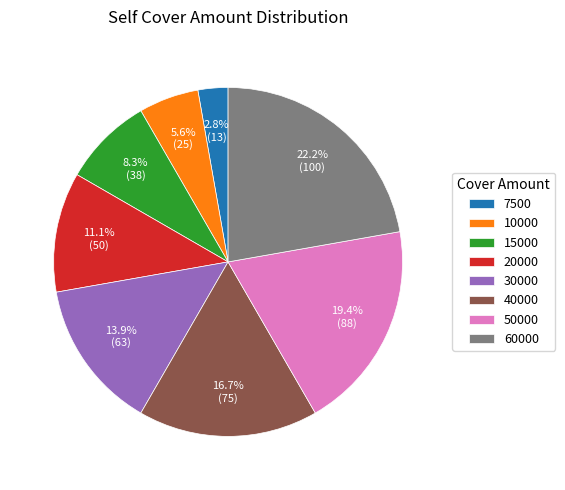

To the nearest percent, what is the average slice percentage?

12%